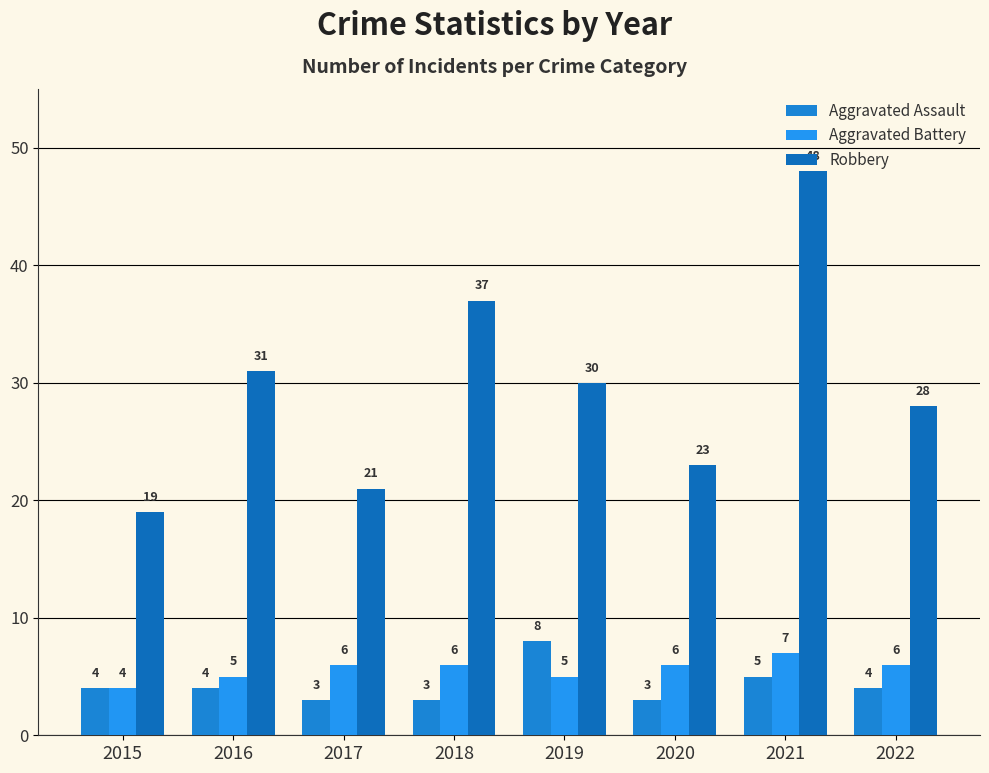

Reading right to left, list all the values displayed in this chart.

Aggravated Assault: 4	5	3	8	3	3	4	4
Aggravated Battery: 6	7	6	5	6	6	5	4
Robbery: 28	48	23	30	37	21	31	19